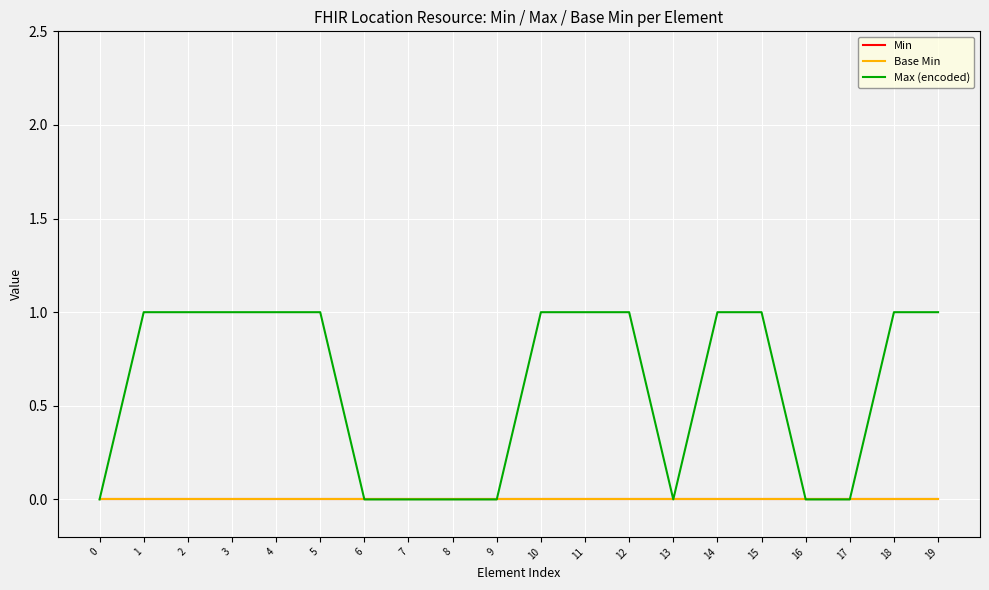

Does the chart display data point markers on the line(s)?

No